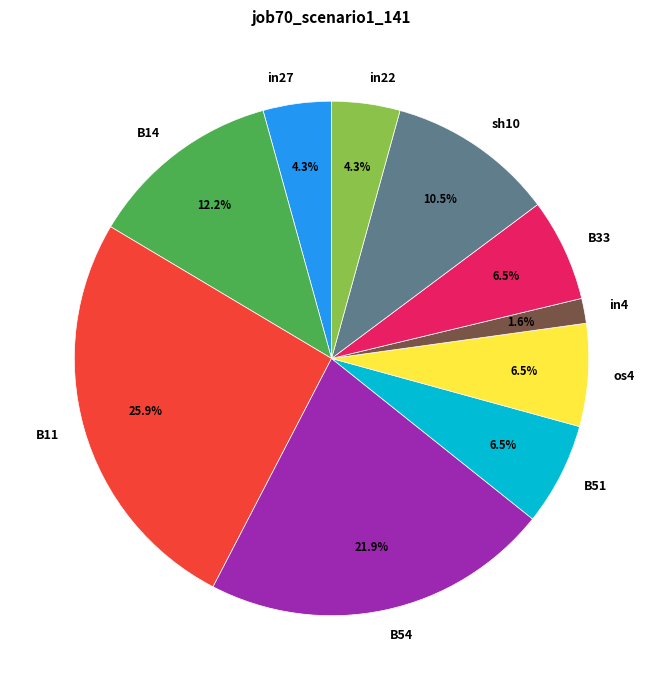

To the nearest percent, what is the difference between the largest and smallest slice percentages?

24%